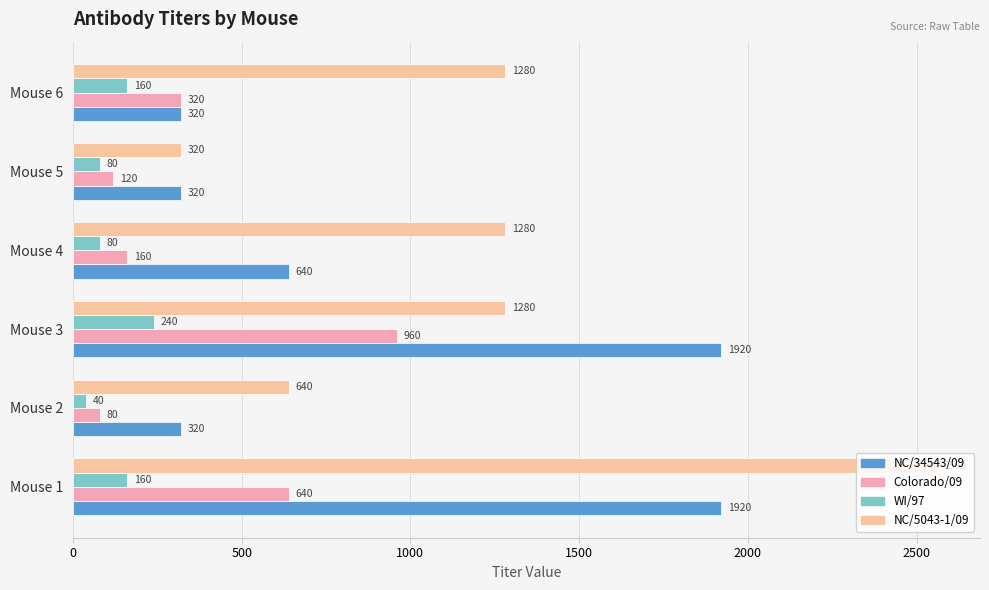

What is the difference between the highest and lowest values at Mouse 4?

1200